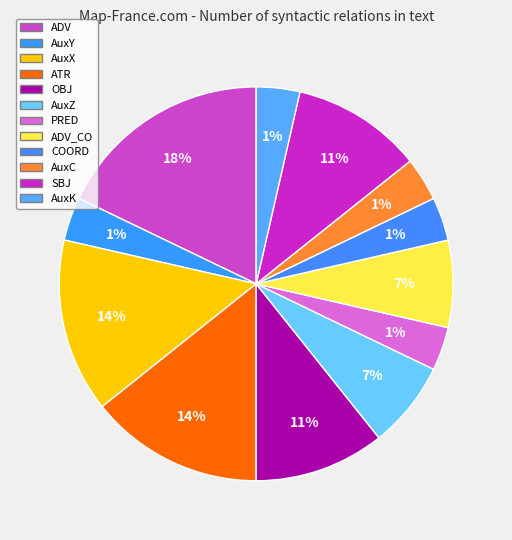

Which slice is the largest?

ADV